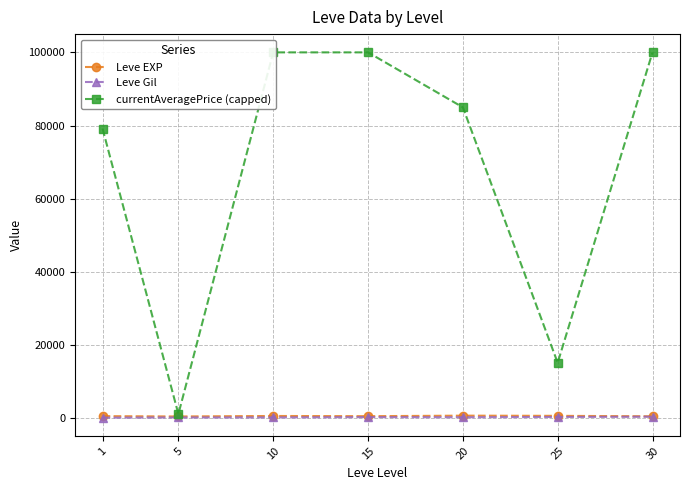

List the series in order of their peak value, lowest first.

Leve Gil, Leve EXP, currentAveragePrice (capped)